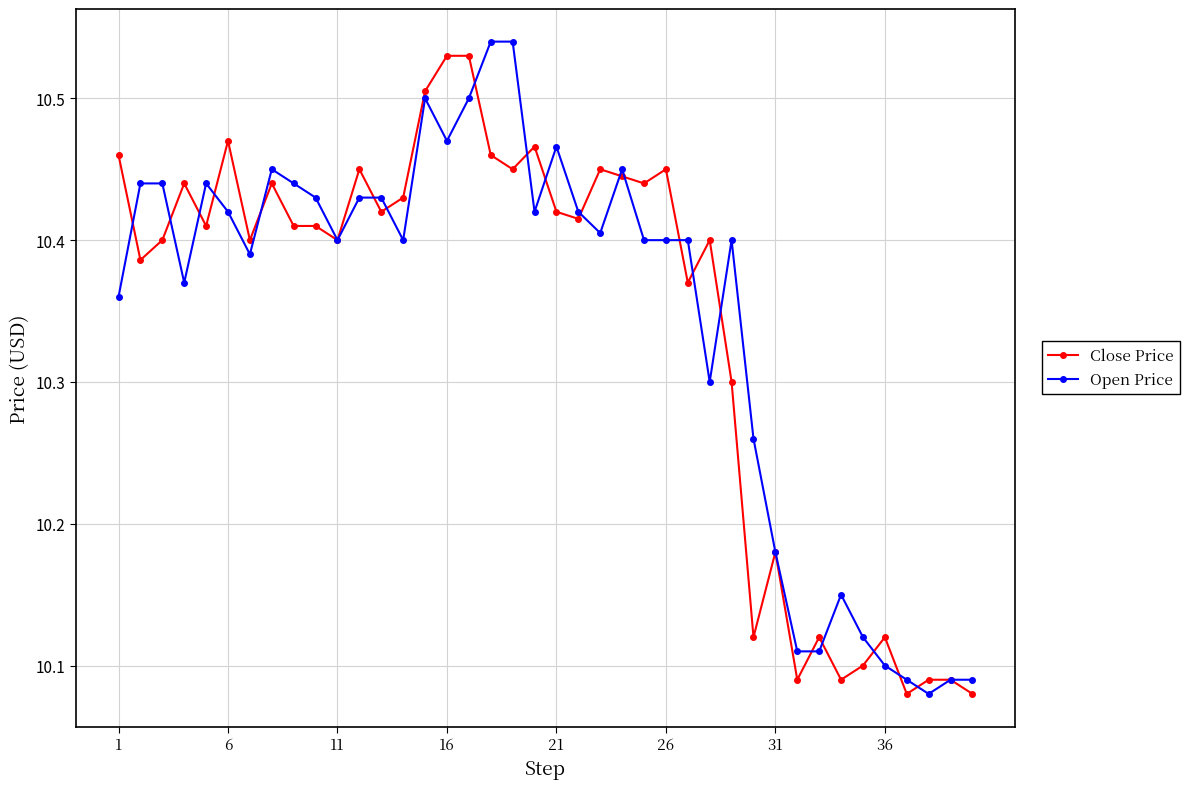

True or false: Open Price and Close Price intersect in this chart.

True